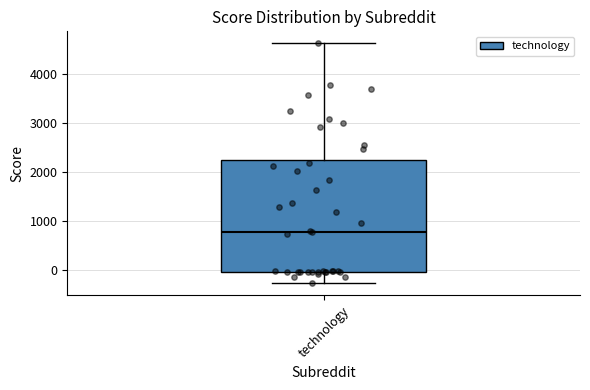

Read this box plot against the y-axis: the position of the median line, the range covered by the box, and the ends of both whiskers. The values are not printed on the chart, so give them approximately, as read against the axis.

median 800, box 0 to 2200, whiskers -300 to 4600